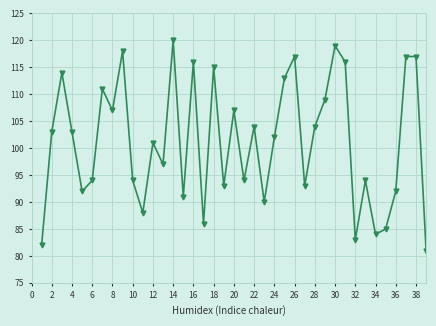

What is the difference between the maximum and minimum values?

39